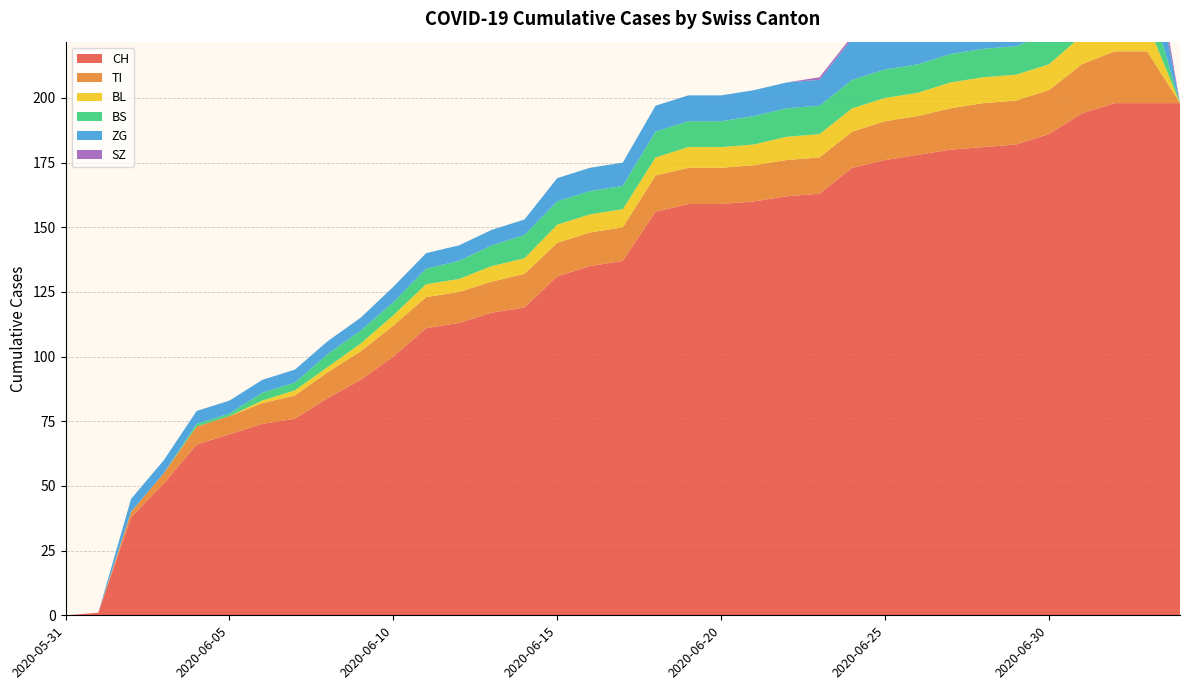

Reading left to right, extract all data points from this chart.

CH: 0	1	38	51	66	70	74	76	84	91	100	111	113	117	119	131	135	137	156	159	159	160	162	163	173	176	178	180	181	182	186	194	198	198	198
TI: 0	0	2	4	7	7	8	9	10	11	12	12	12	12	13	13	13	13	14	14	14	14	14	14	14	15	15	16	17	17	17	19	20	20	0
BL: 0	0	0	0	0	0	1	2	2	3	4	5	5	6	6	7	7	7	7	8	8	8	9	9	9	9	9	10	10	10	10	11	11	11	0
BS: 0	0	0	0	1	1	3	3	5	5	5	6	7	8	9	9	9	9	10	10	10	11	11	11	11	11	11	11	11	11	12	12	12	12	0
ZG: 0	0	5	5	5	5	5	5	5	5	6	6	6	6	6	9	9	9	10	10	10	10	10	10	16	16	18	18	18	18	19	22	22	22	0
SZ: 0	0	0	0	0	0	0	0	0	0	0	0	0	0	0	0	0	0	0	0	0	0	0	1	1	1	1	1	1	2	4	6	9	9	0